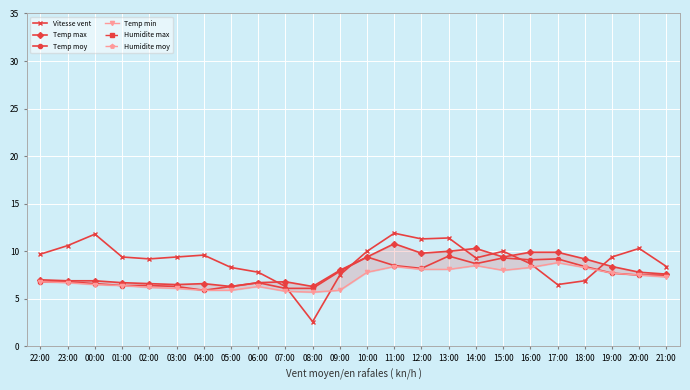

The Temp min series shows 5.9 at 05:00. True or false?

True